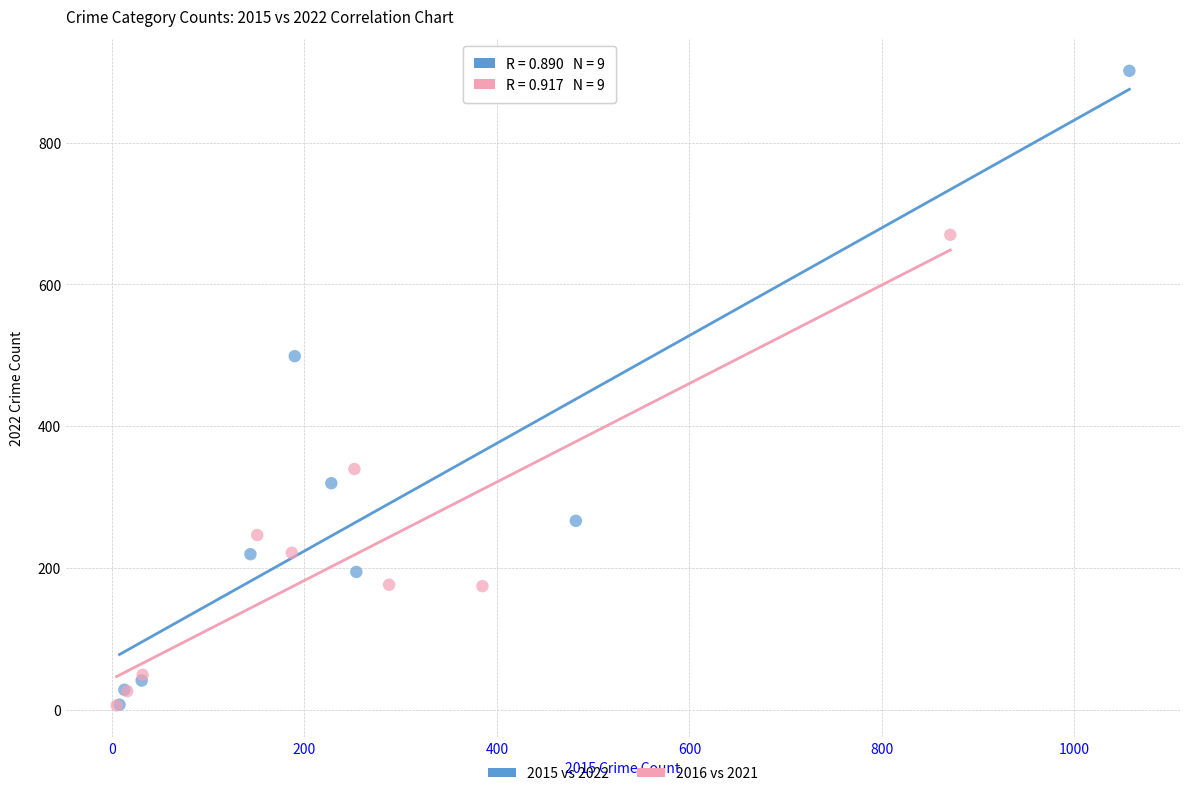

Which series has the widest spread of Y values?

2015 vs 2022